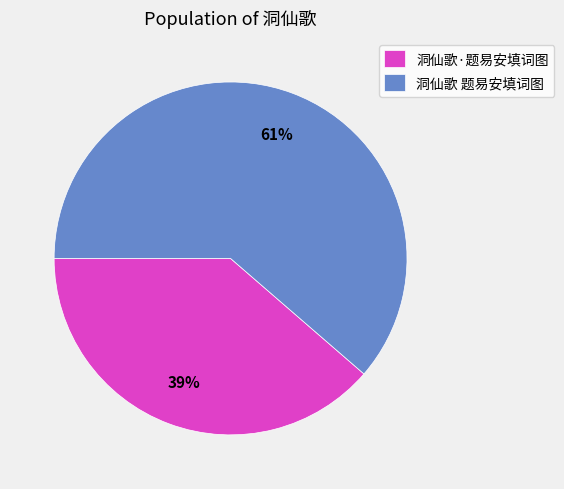

What is the largest slice in the pie chart?

洞仙歌 题易安填词图